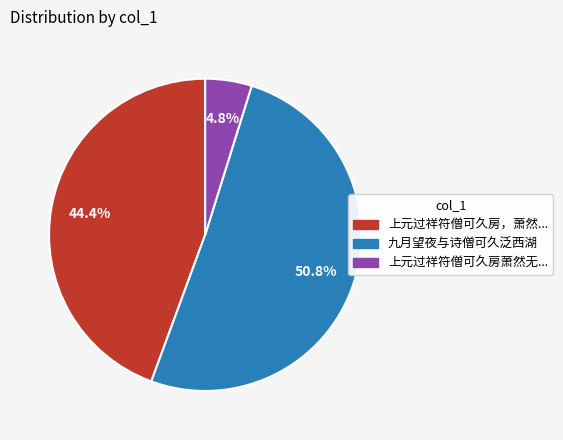

Is there any slice that represents more than half of the pie?

Yes